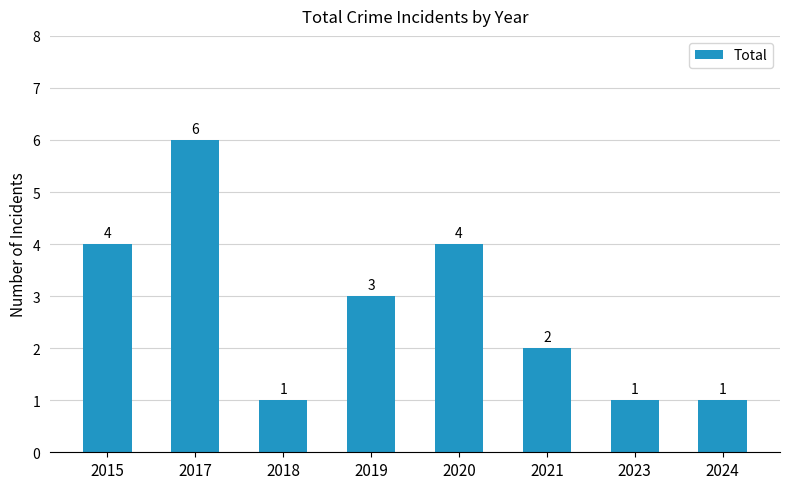

What is the average value?

3